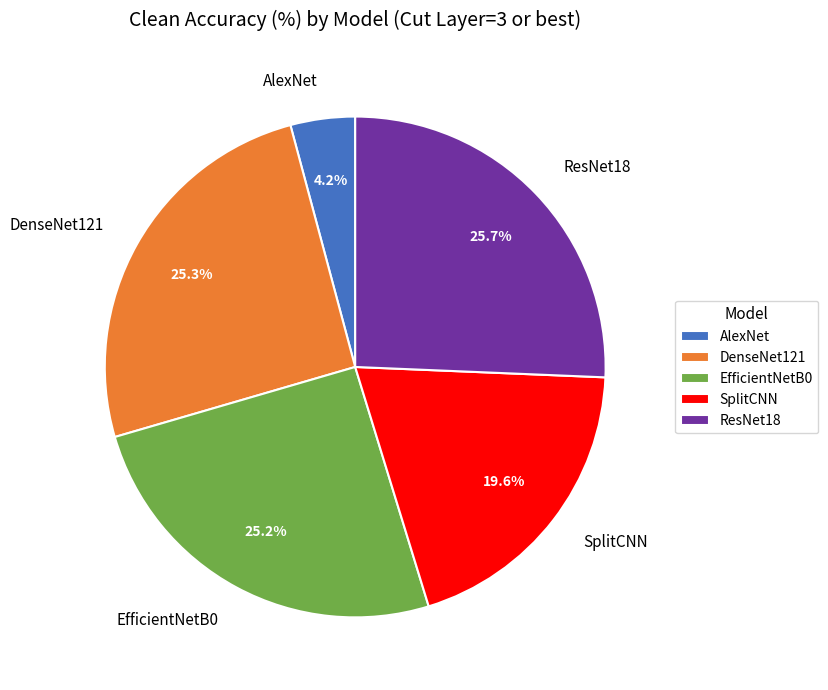

To the nearest percent, what is the difference between the SplitCNN and DenseNet121 slice percentages?

6%